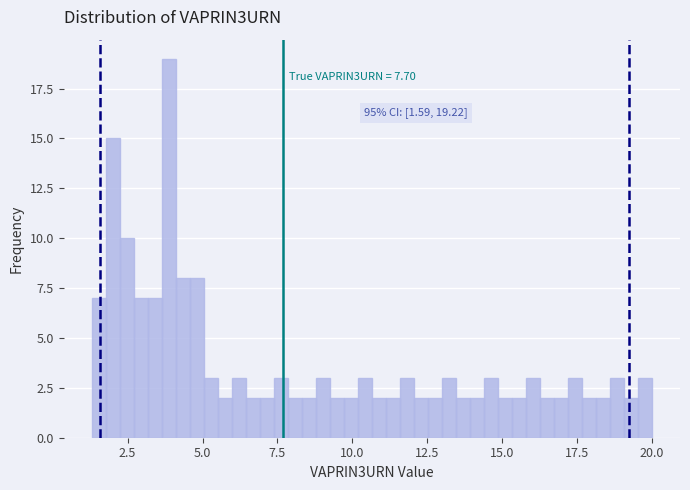

Read against the x-axis, roughly where is the centre of the tallest bar?

4.0